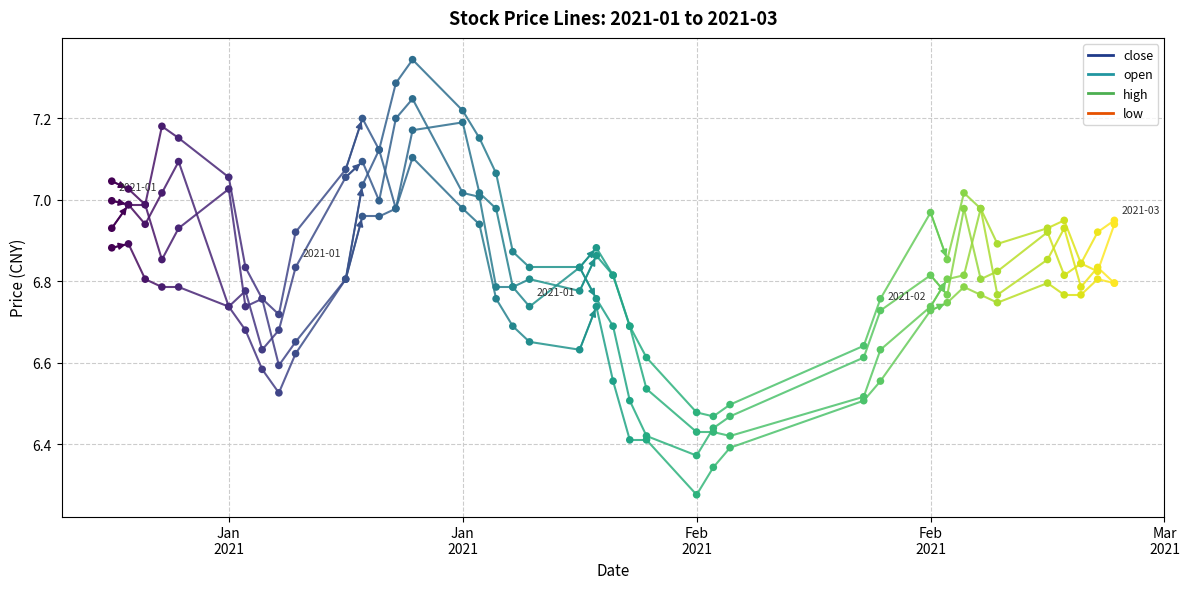

At how many categories does at least one series exceed 6?

40